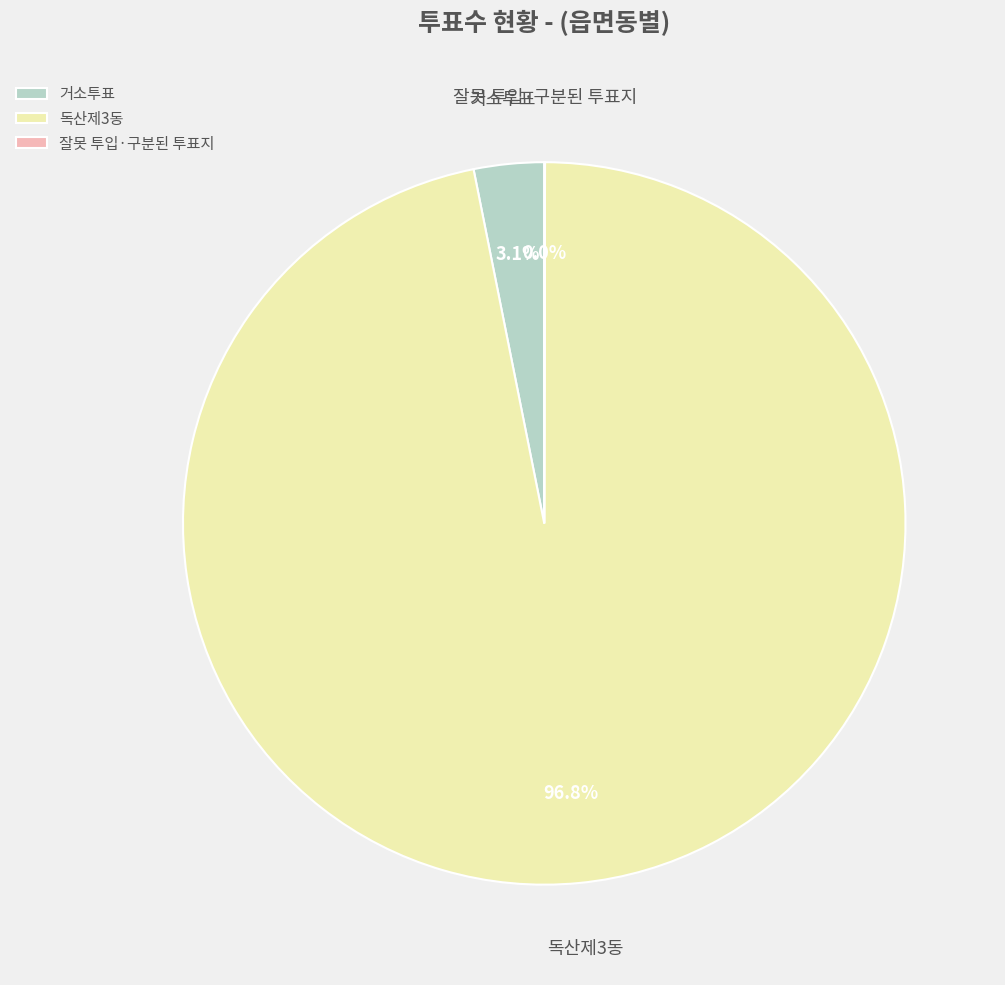

To the nearest percent, what is the difference between the largest and smallest slice percentages?

97%